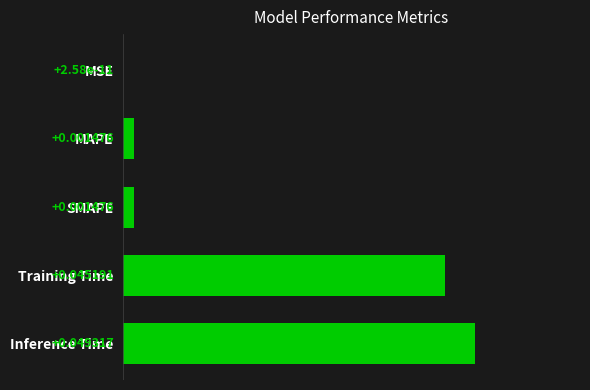

Are the bars horizontal?

Yes